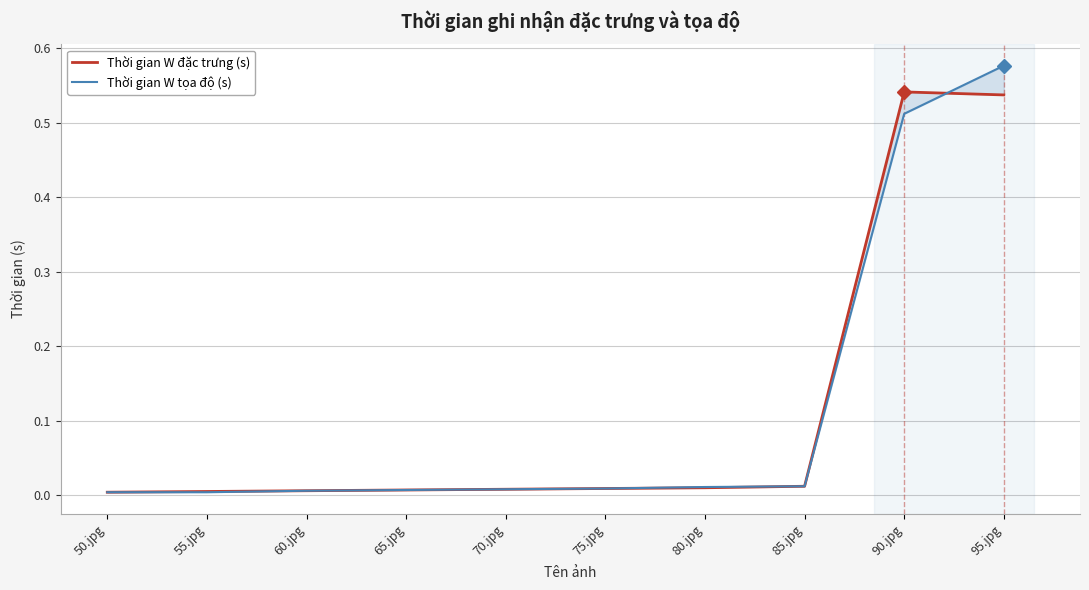

After their last crossing, which series has the higher values: Thời gian W tọa độ (s) or Thời gian W đặc trưng (s)?

Thời gian W tọa độ (s)